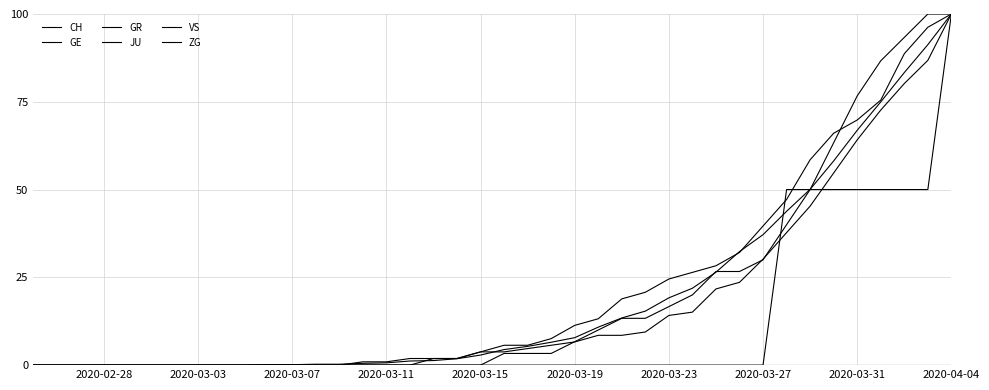

At which label does GE first exceed 3?

2020-03-15